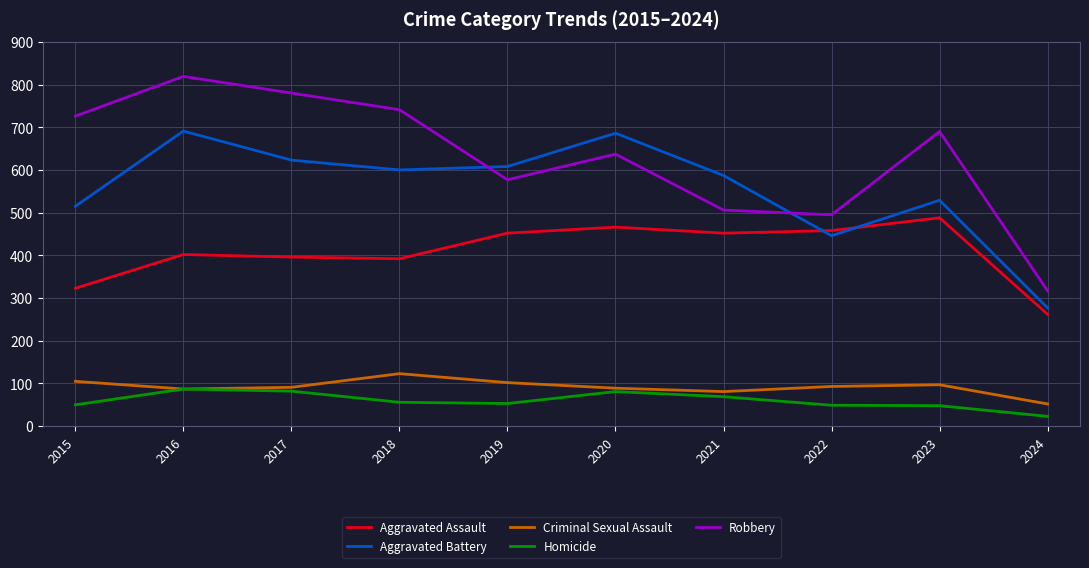

Which series has the widest spread of values?

Robbery